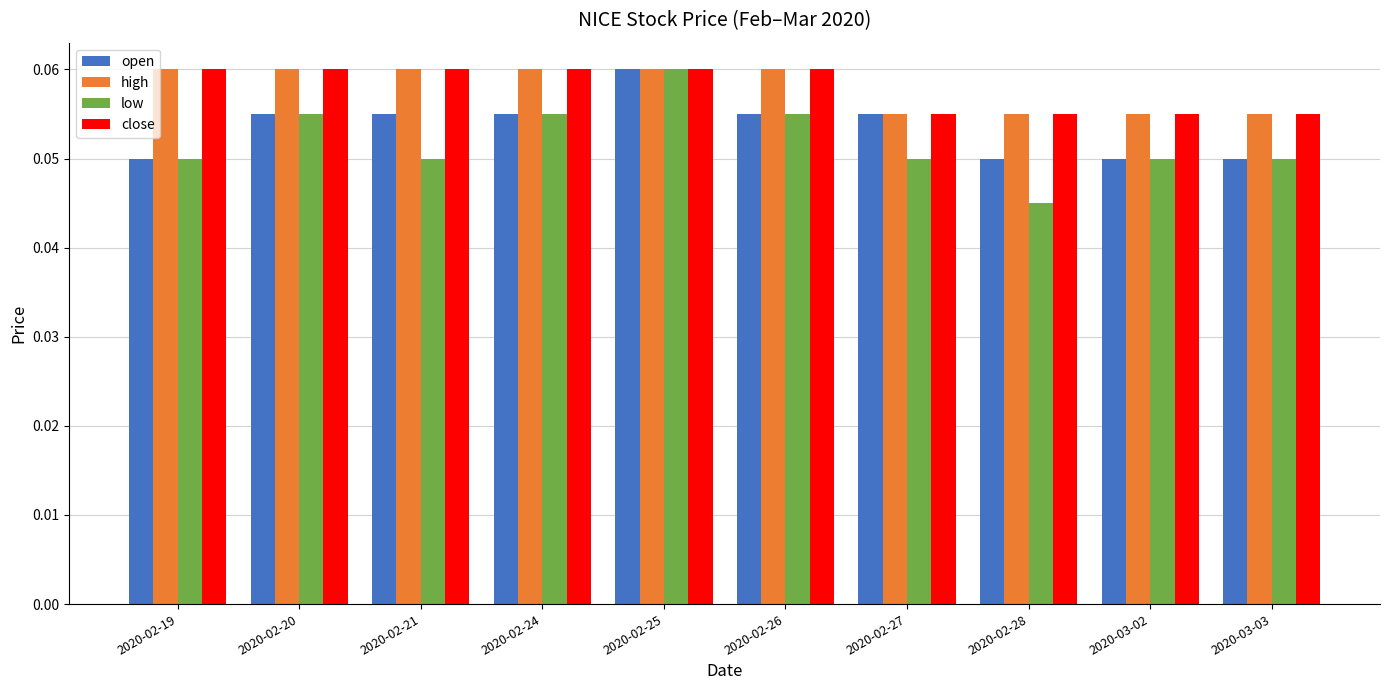

How many low values are between 0 and 1?

10